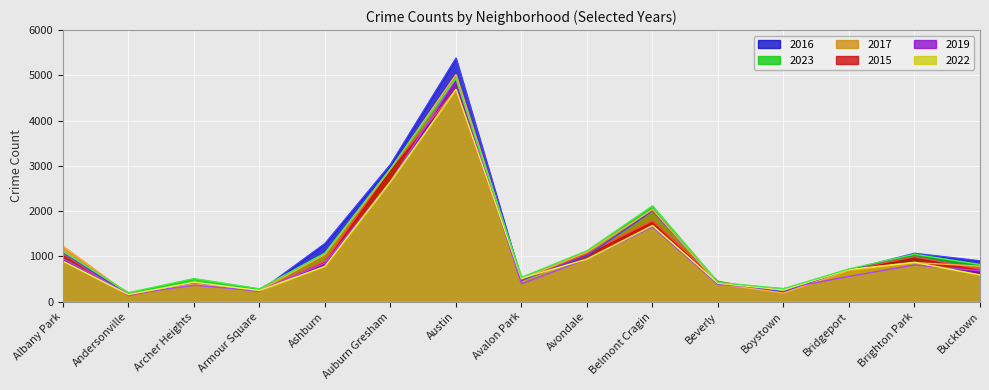

What is the difference between the 2016 values at Bridgeport and Andersonville?

550